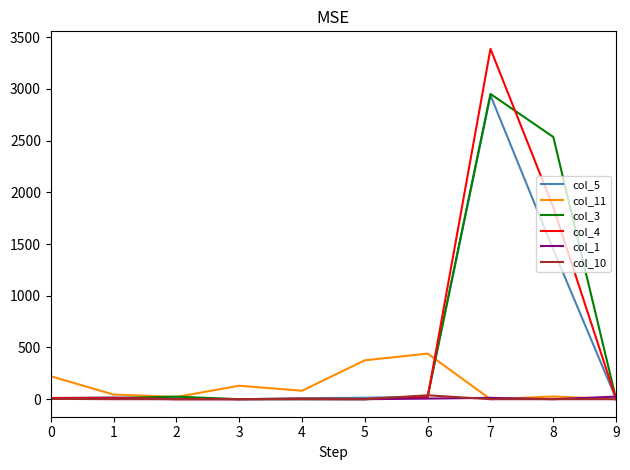

What is the greatest value displayed?

3387